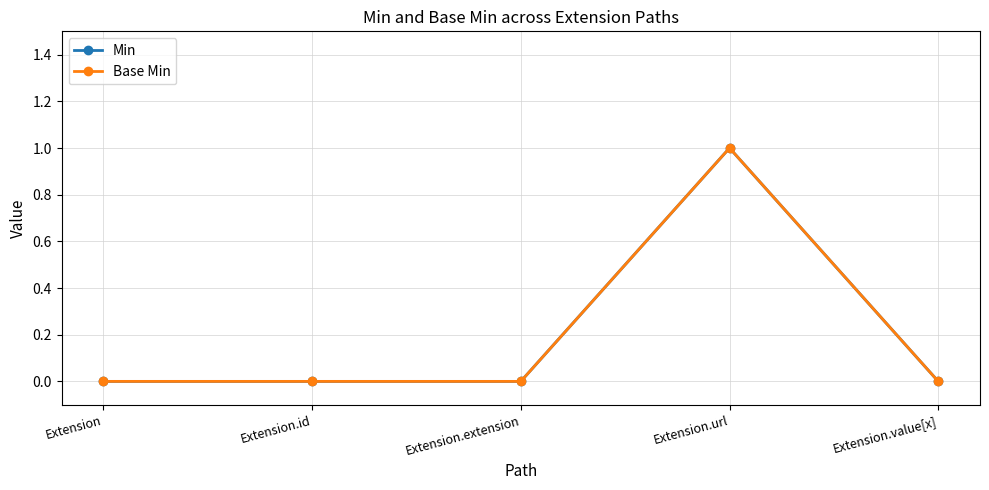

Which series has the largest total across all categories?

Min